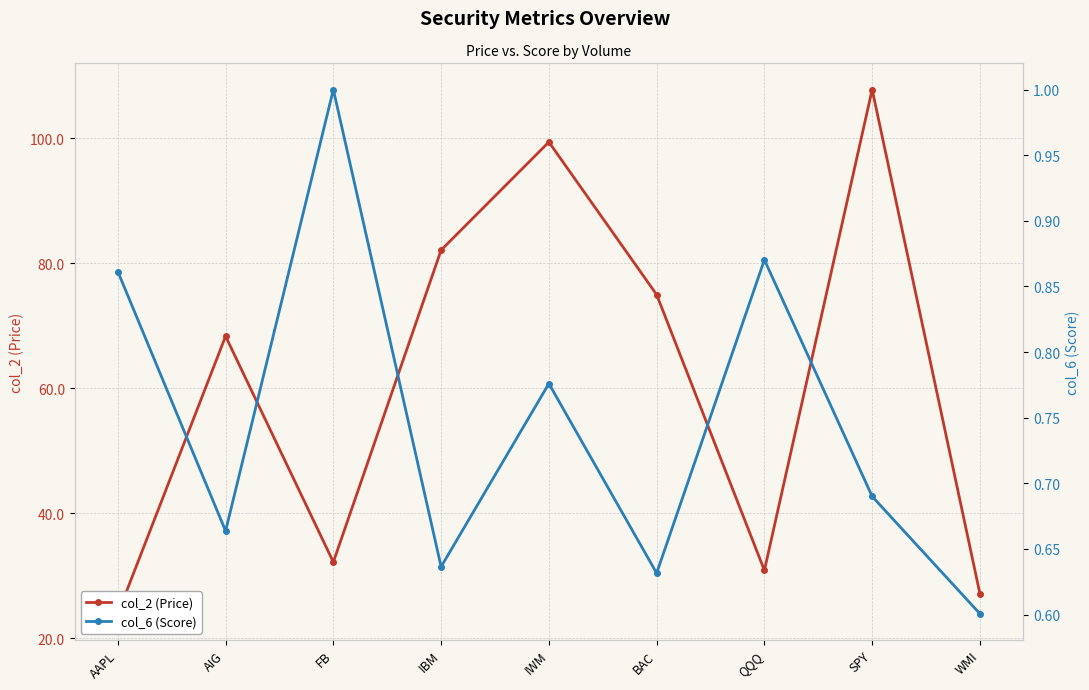

What position from the left is SPY?

8